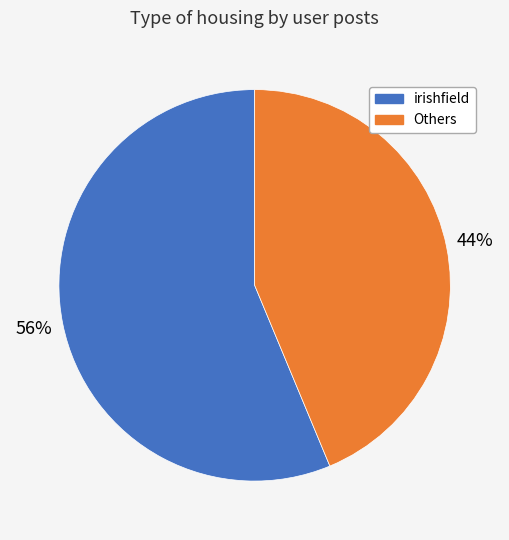

To the nearest percent, what is the average slice percentage?

50%